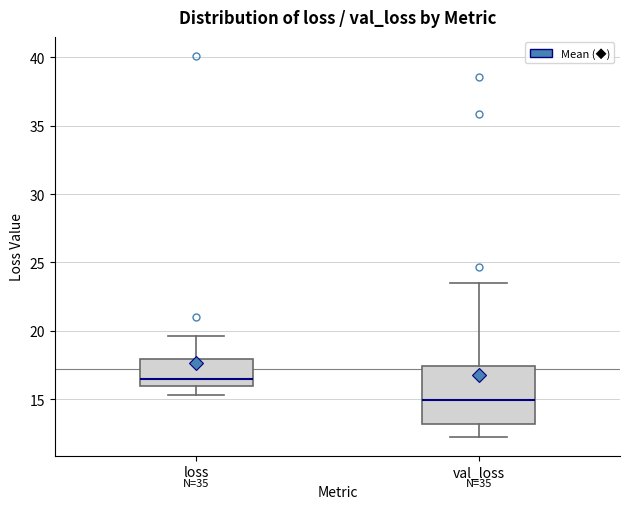

Reading left to right, read every box against the y-axis: the position of its median line, the range the box covers, and the ends of its whiskers. The values are not printed on the chart, so give them approximately, as read against the axis.

loss: median 16.5, box 16.0 to 18.0, whiskers 15.5 to 19.5
val_loss: median 15.0, box 13.0 to 17.5, whiskers 12.5 to 23.5